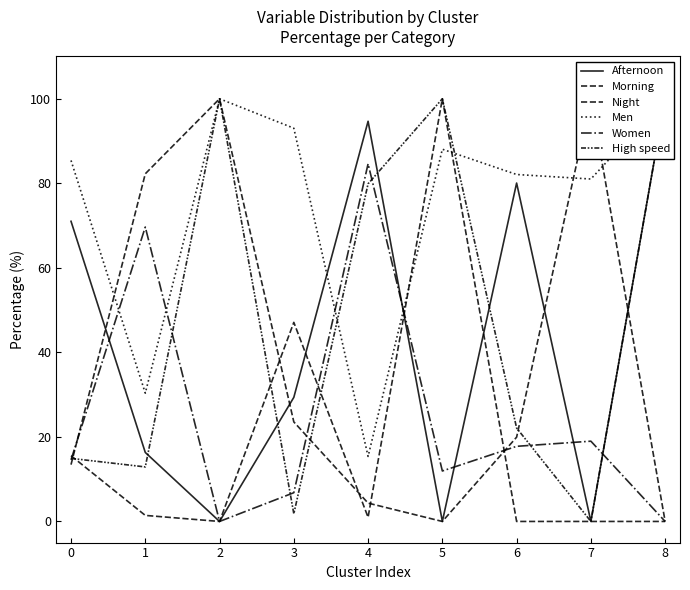

How many intersections are there between High speed and Night?

3